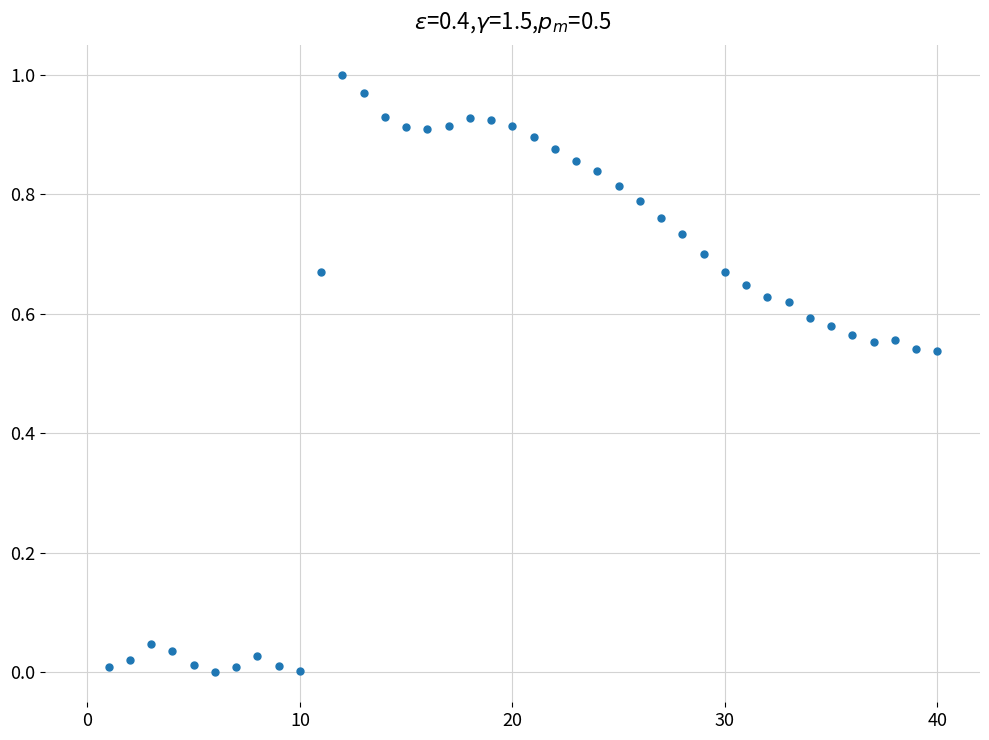

What is the range of X values (max minus min)?

39.0